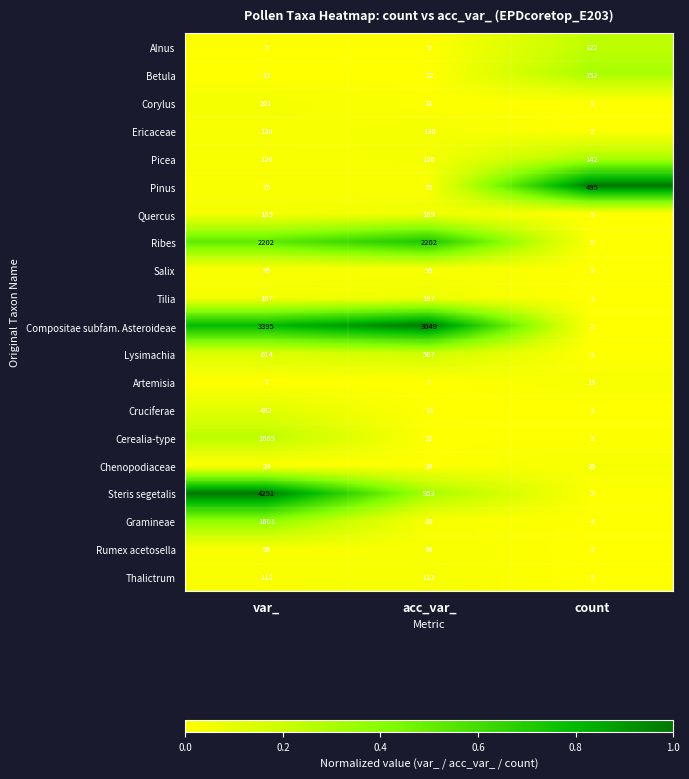

What is the spread (max minus min) of values at acc_var_?

3044